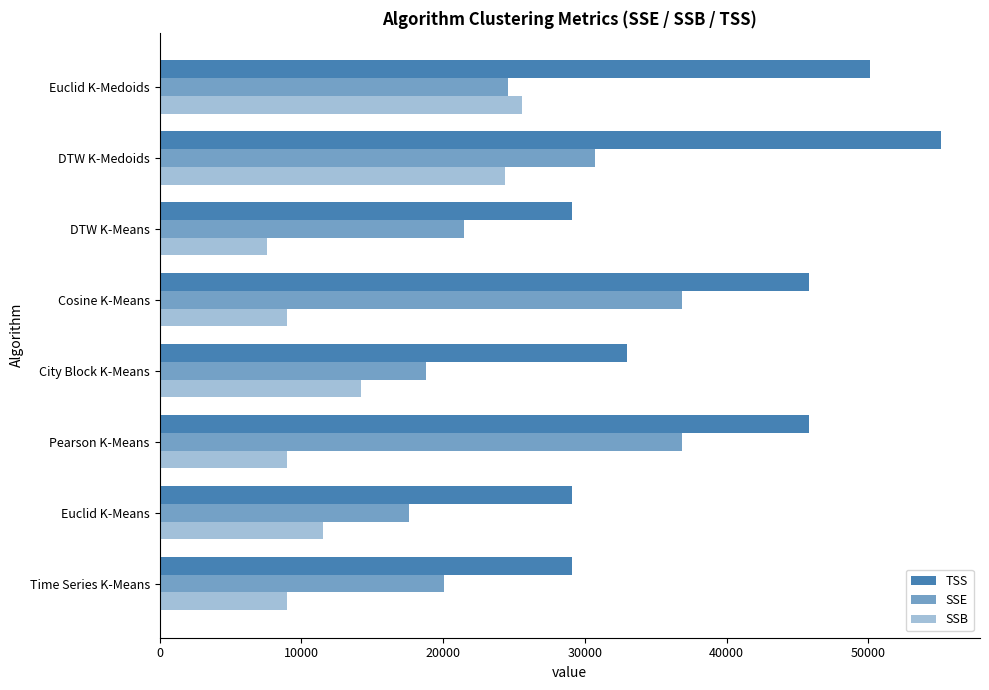

What is the difference between the second highest and second lowest values in the SSE series?

18075.5